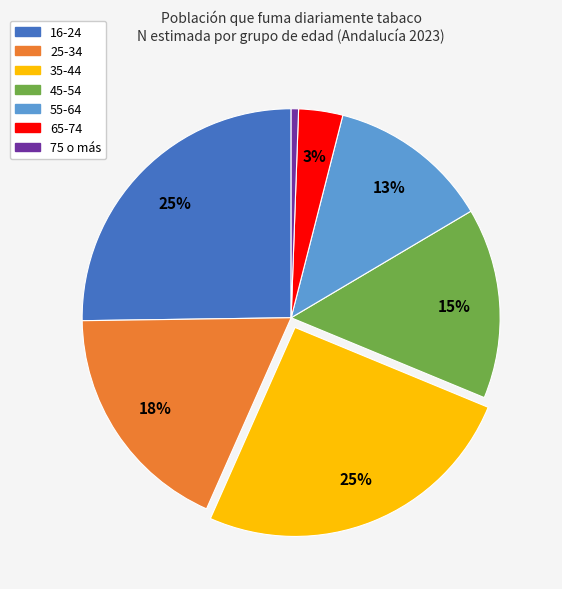

To the nearest percent, what portion does 75 o más represent?

1%